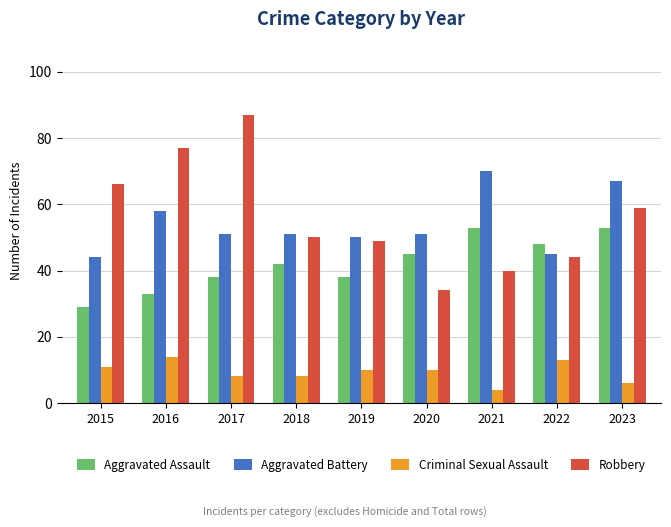

Reading left to right, transcribe all the data shown in this chart.

Aggravated Assault: 29	33	38	42	38	45	53	48	53
Aggravated Battery: 44	58	51	51	50	51	70	45	67
Criminal Sexual Assault: 11	14	8	8	10	10	4	13	6
Robbery: 66	77	87	50	49	34	40	44	59